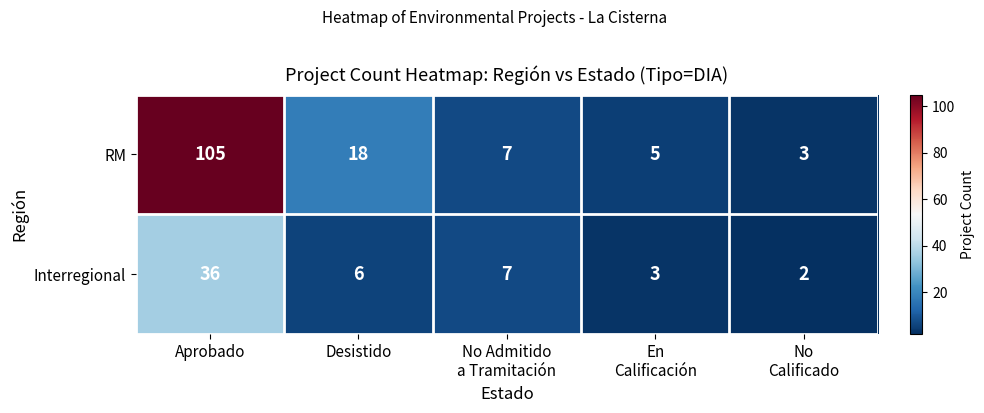

What is the difference between the second highest and second lowest values in the Interregional series?

4